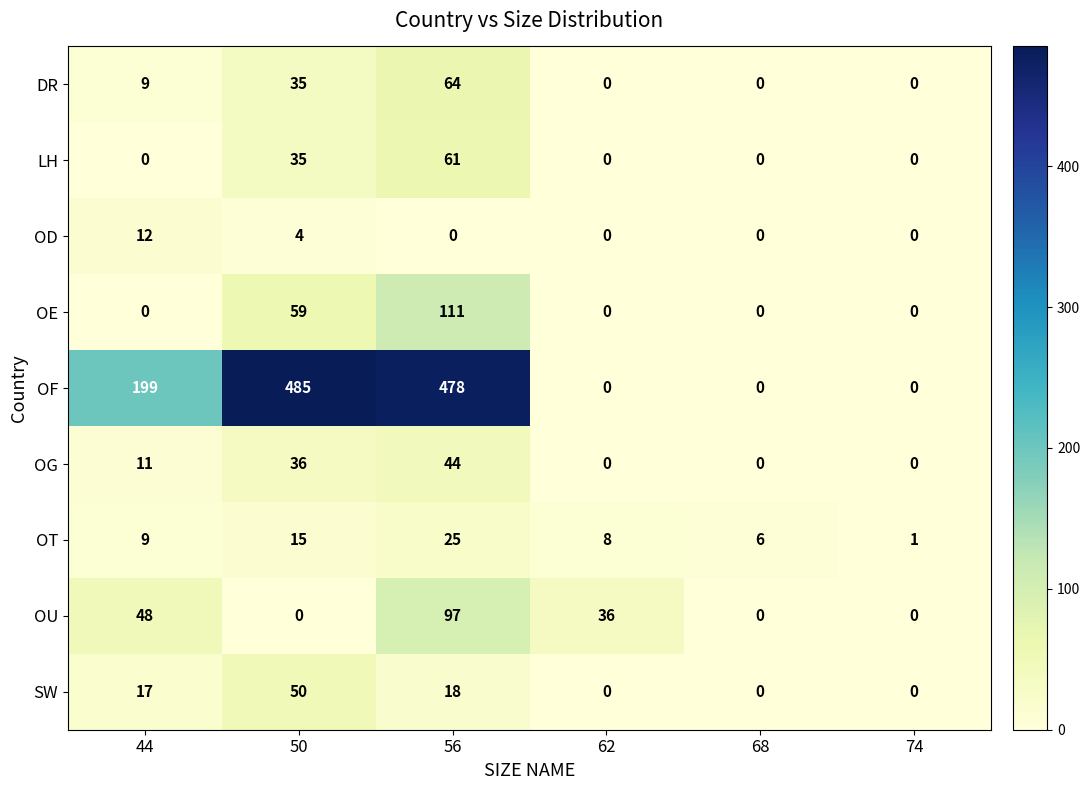

What is the spread (max minus min) of values at 44?

199